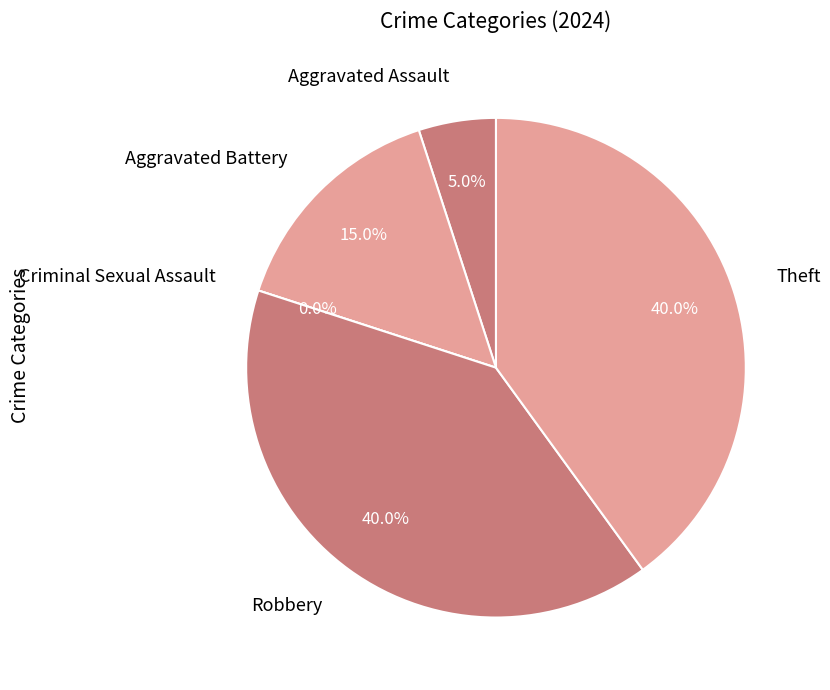

What percentage is the Robbery slice, to the nearest percent?

40%